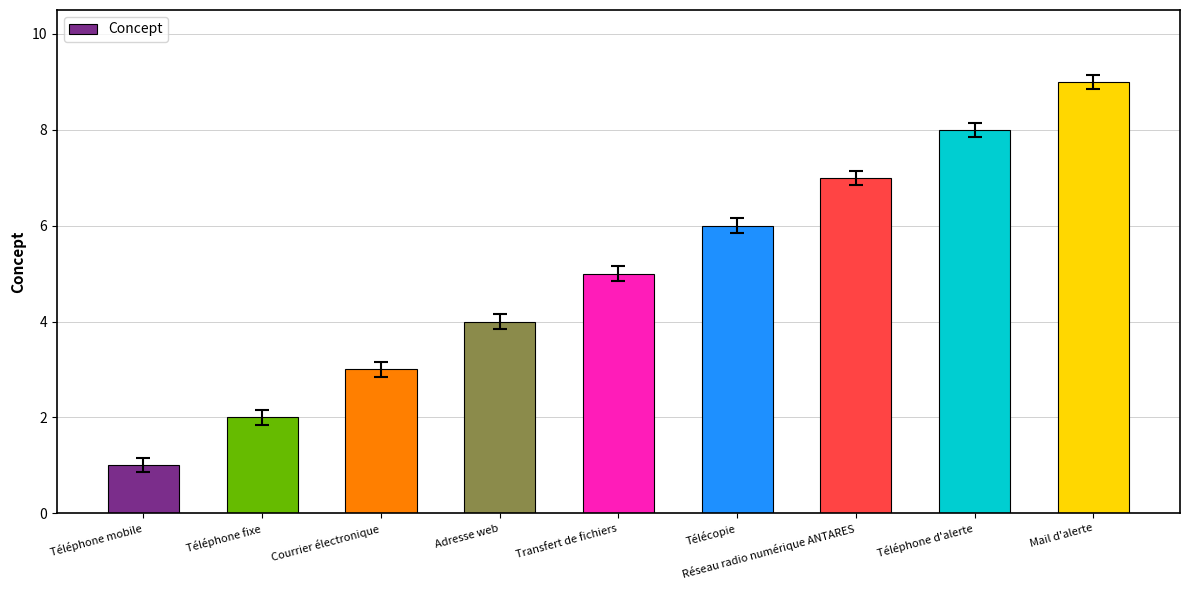

What is the difference between the second highest and minimum values?

7